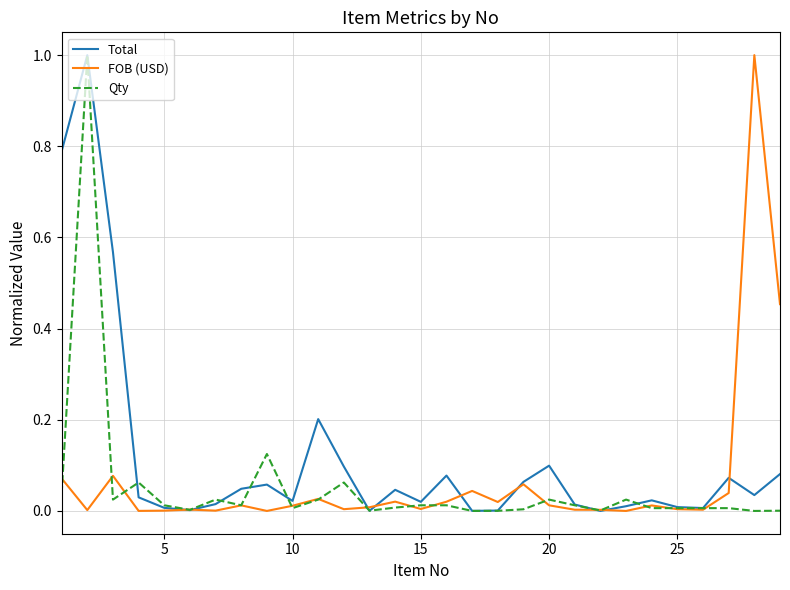

Which series has the largest total across all categories?

Total